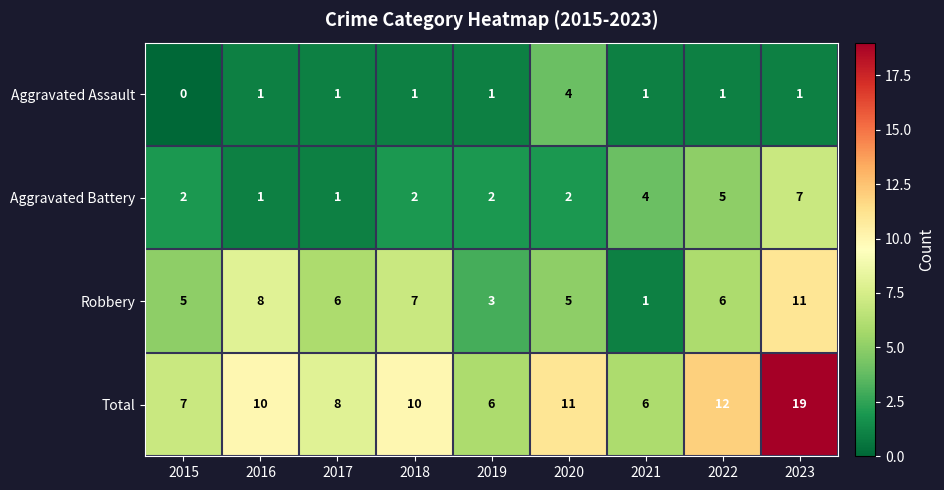

Read the Total value at 2023, to the nearest 10.

20